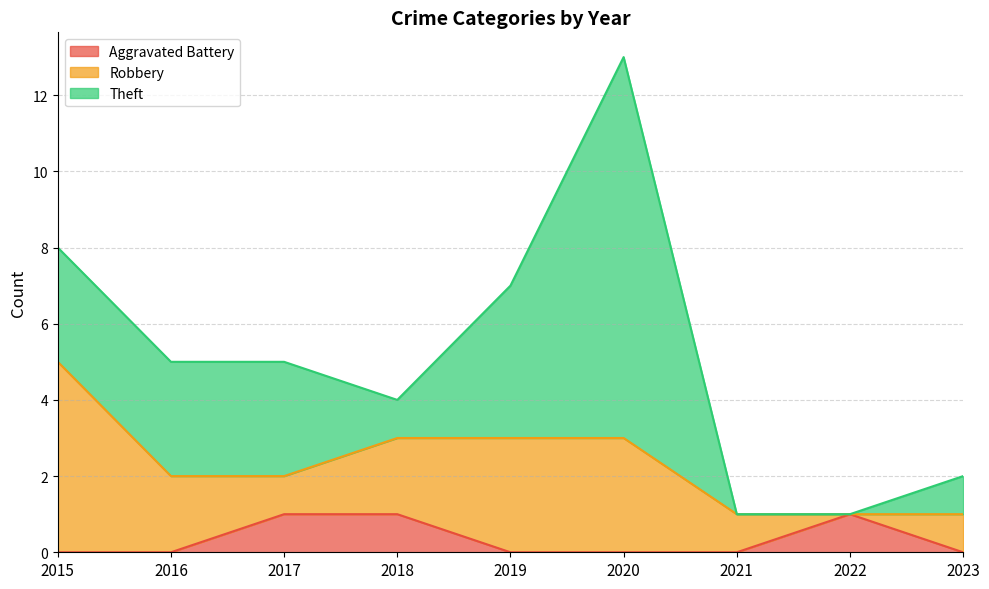

What is the average value of the Robbery series?

2